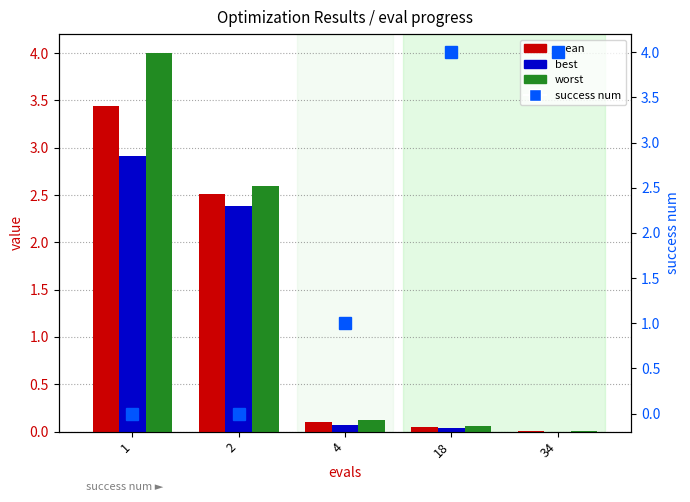

Rank the series by their average value, from highest to lowest.

success num, worst, mean, best